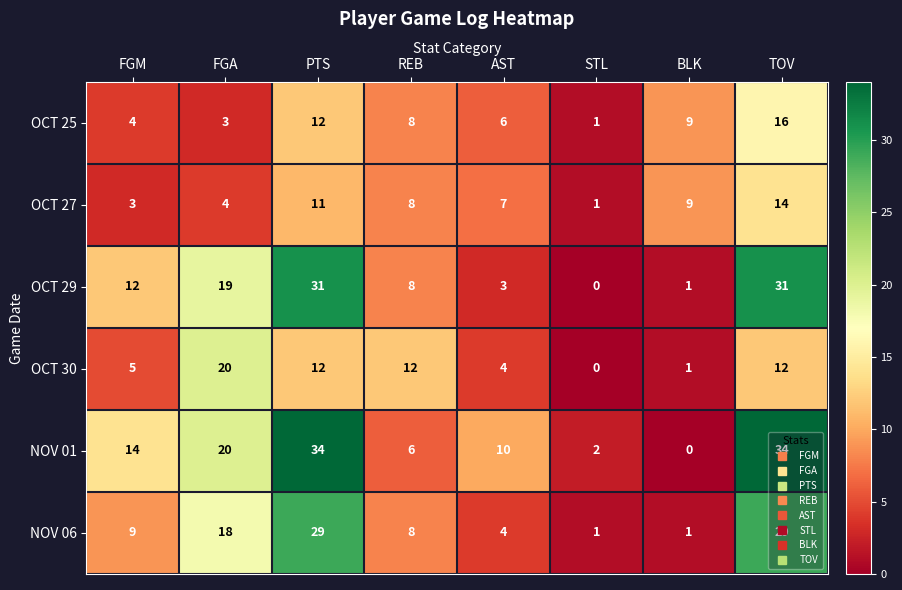

The NOV 06 series shows 12 at REB. True or false?

False